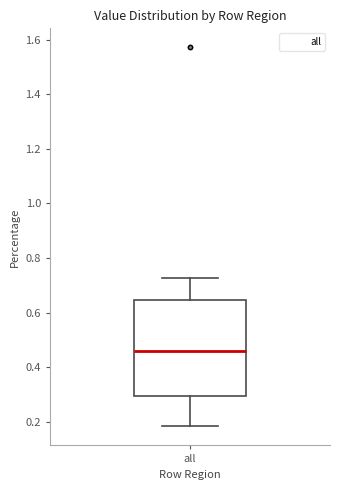

Transcribe this box plot: give where the median line is, the range the box spans, and where the two whiskers end, as read against the y-axis. The values are not printed on the chart, so give them approximately, as read against the axis.

median 0.46, box 0.30 to 0.64, whiskers 0.18 to 0.72